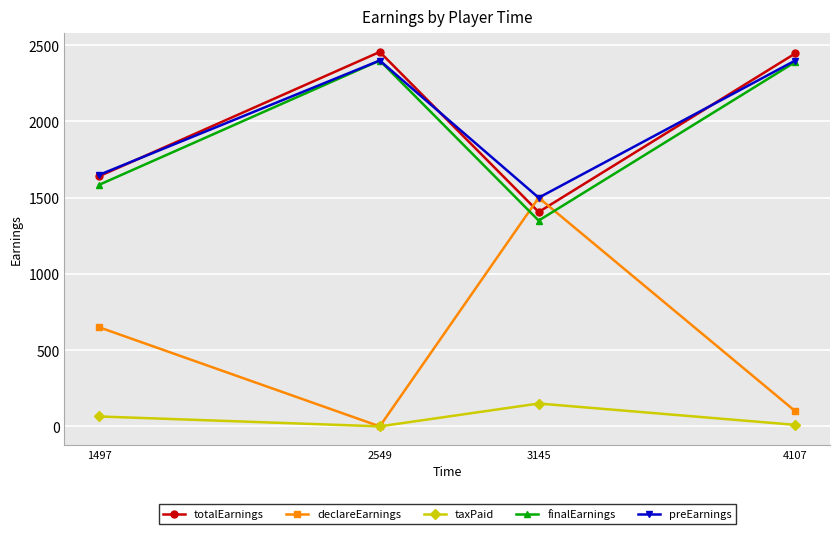

Rank the categories by declareEarnings value from lowest to highest.

2549, 4107, 1497, 3145